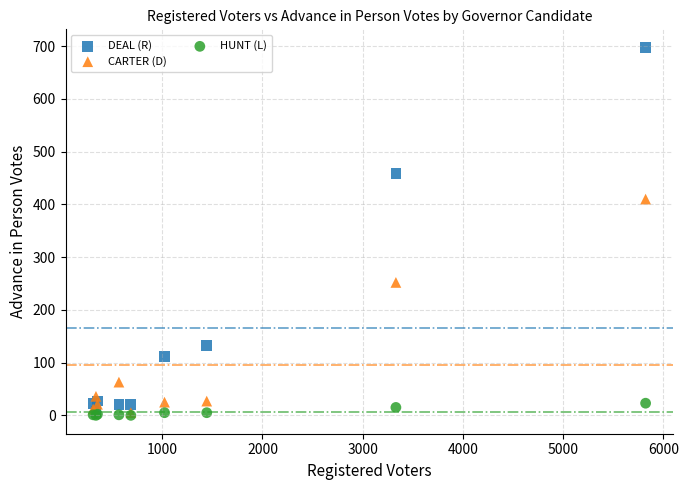

What are all the series names shown in the legend?

DEAL (R), CARTER (D), HUNT (L)